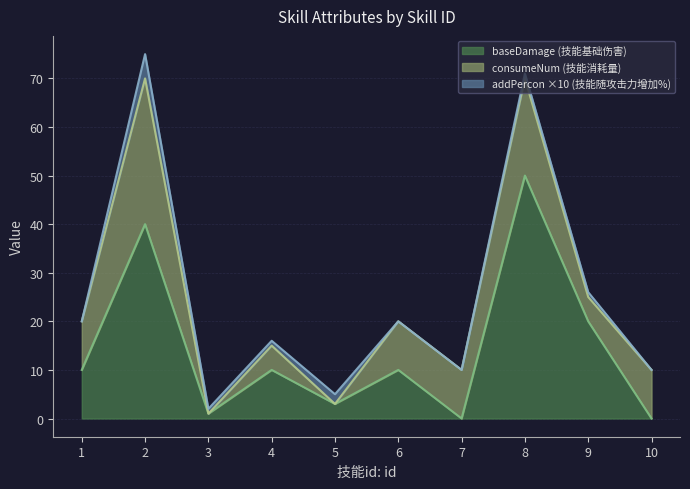

Count the number of data series in this chart.

3